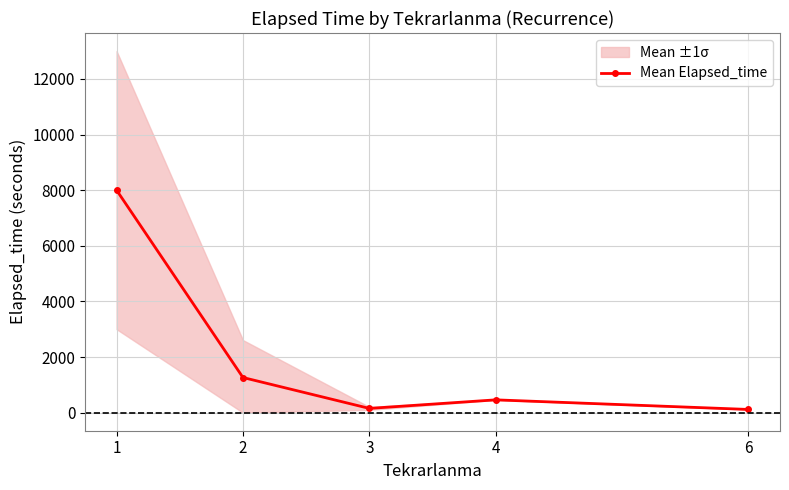

Rank the categories by value from highest to lowest.

1, 2, 4, 3, 6